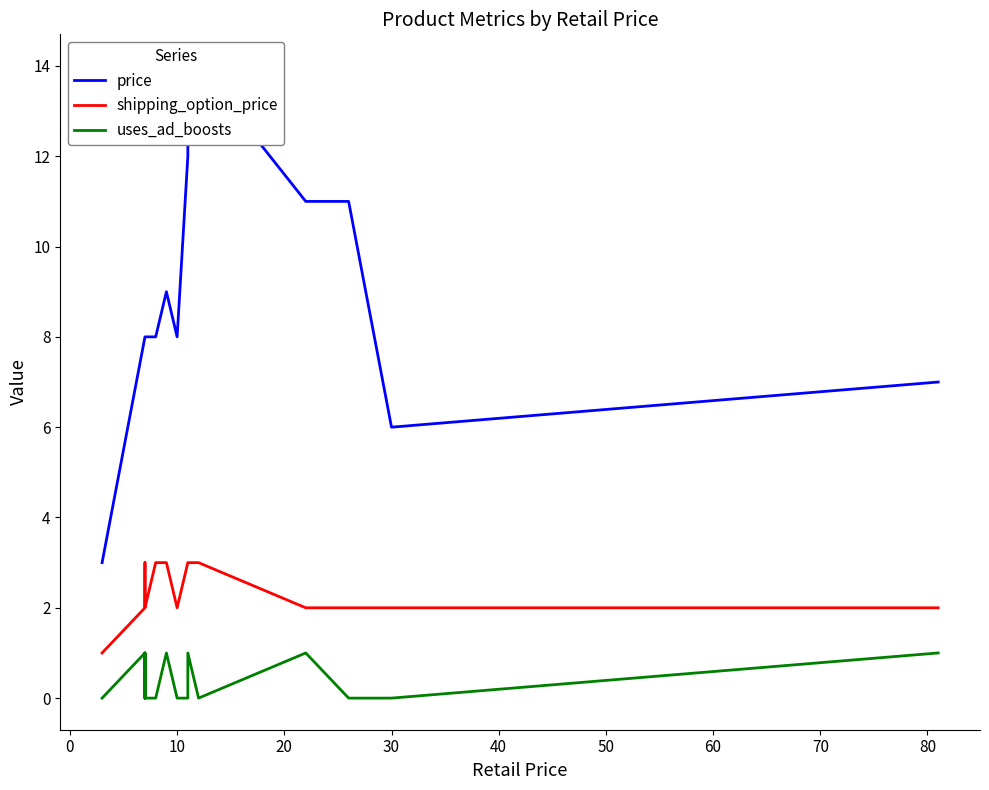

Rank the series by their average value, from lowest to highest.

uses_ad_boosts, shipping_option_price, price